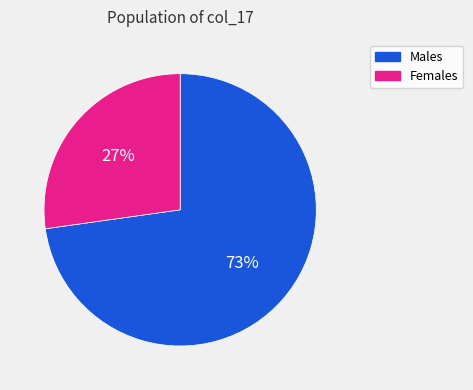

Does any single category account for the majority?

Yes